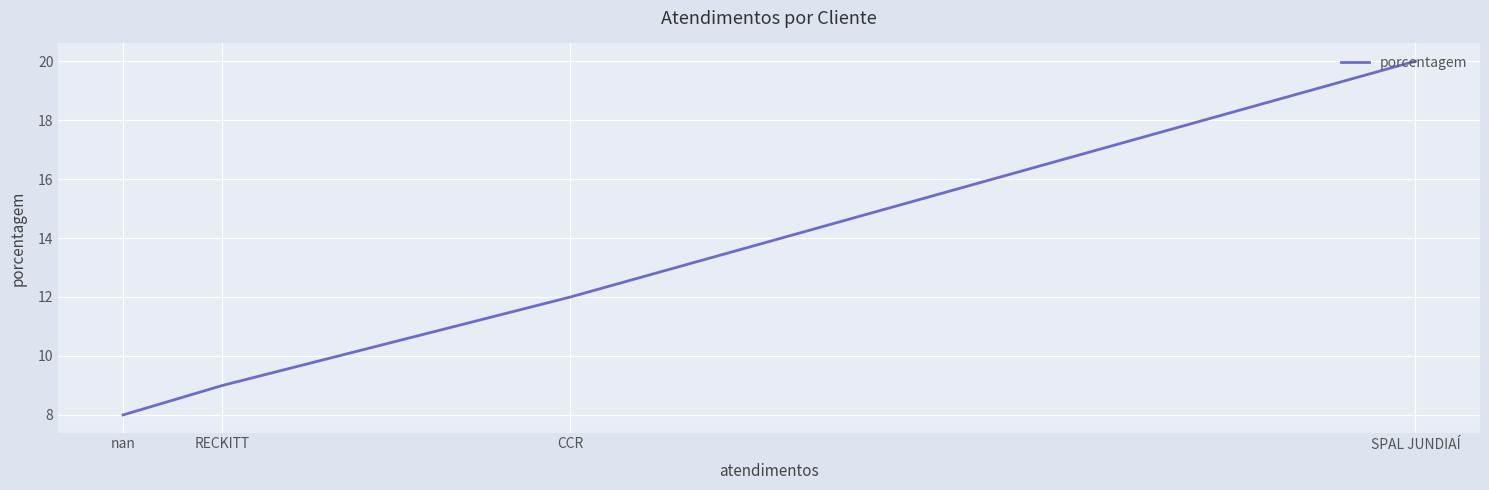

How many lines are shown in the chart?

1